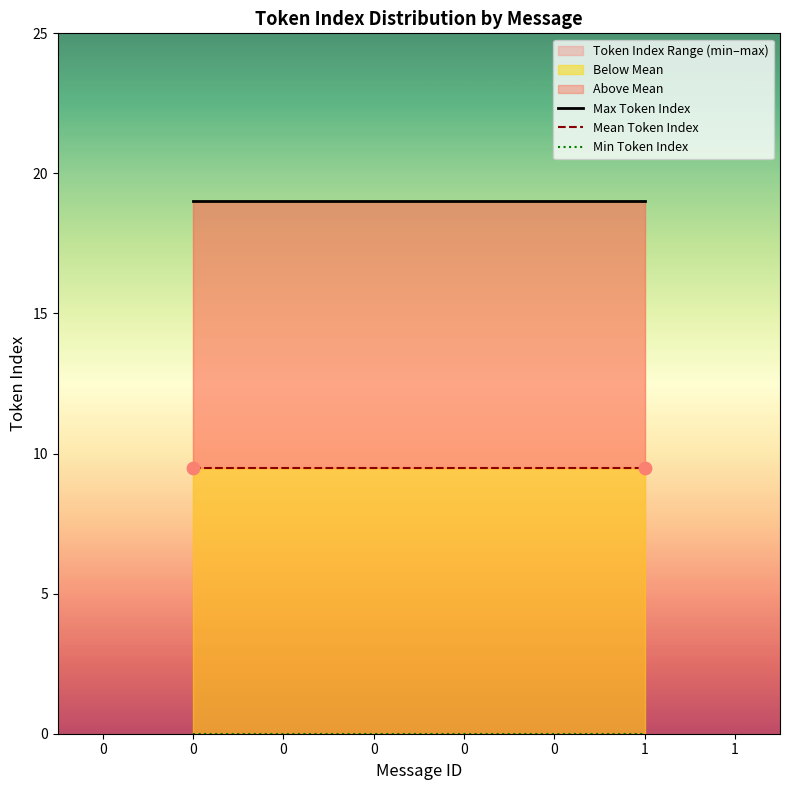

At how many categories does at least one series exceed 14?

2